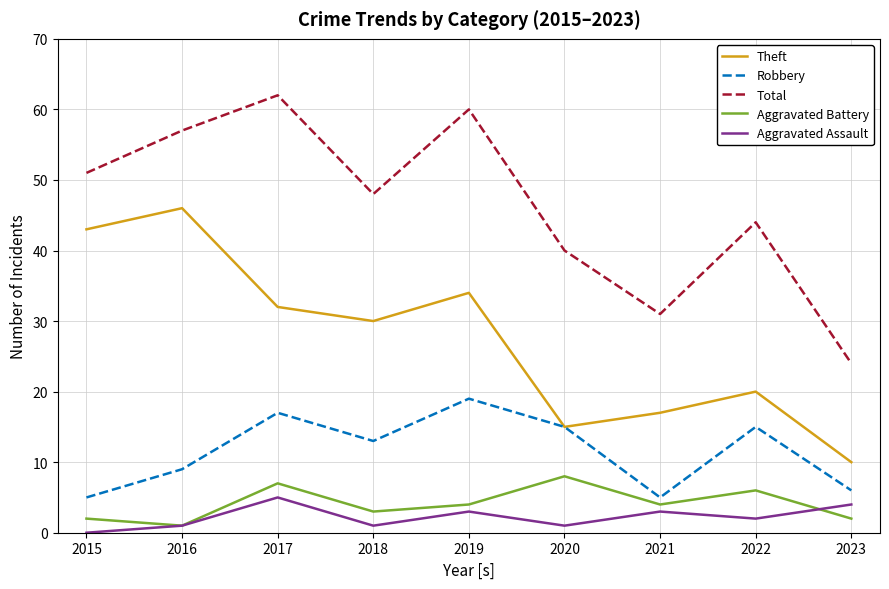

How many Aggravated Assault values are between 1 and 3?

6